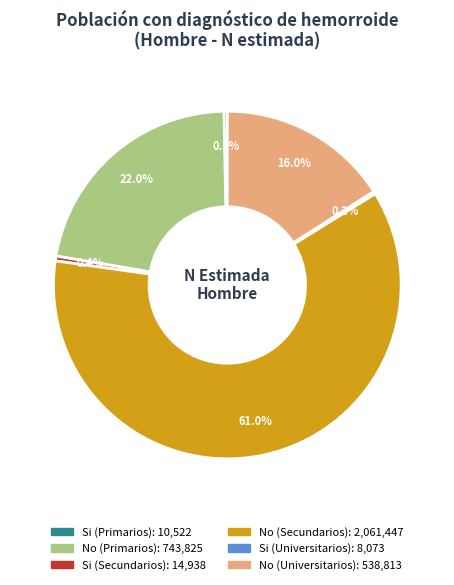

Combined, what portion of the pie is No (Universitarios) and No (Primarios)?

38.0%